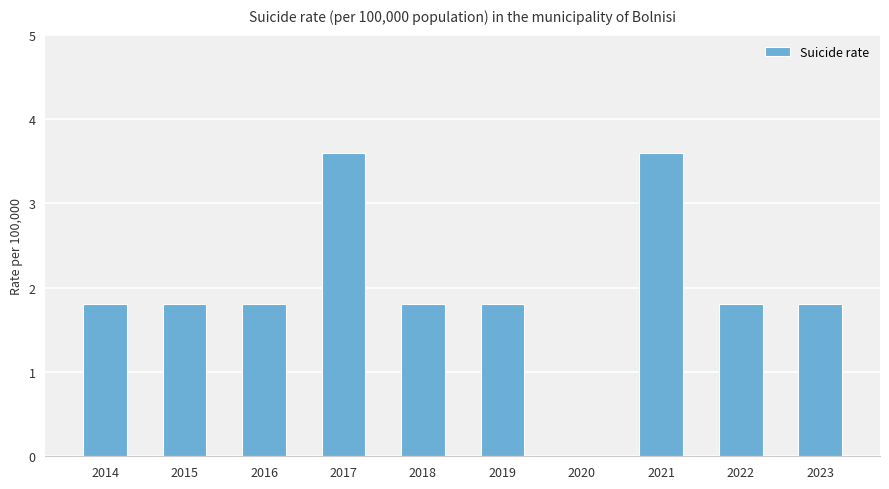

Reading left to right, extract all data points from this chart.

2014=1.8	2015=1.8	2016=1.8	2017=3.6	2018=1.8	2019=1.8	2020=0.0	2021=3.6	2022=1.8	2023=1.8